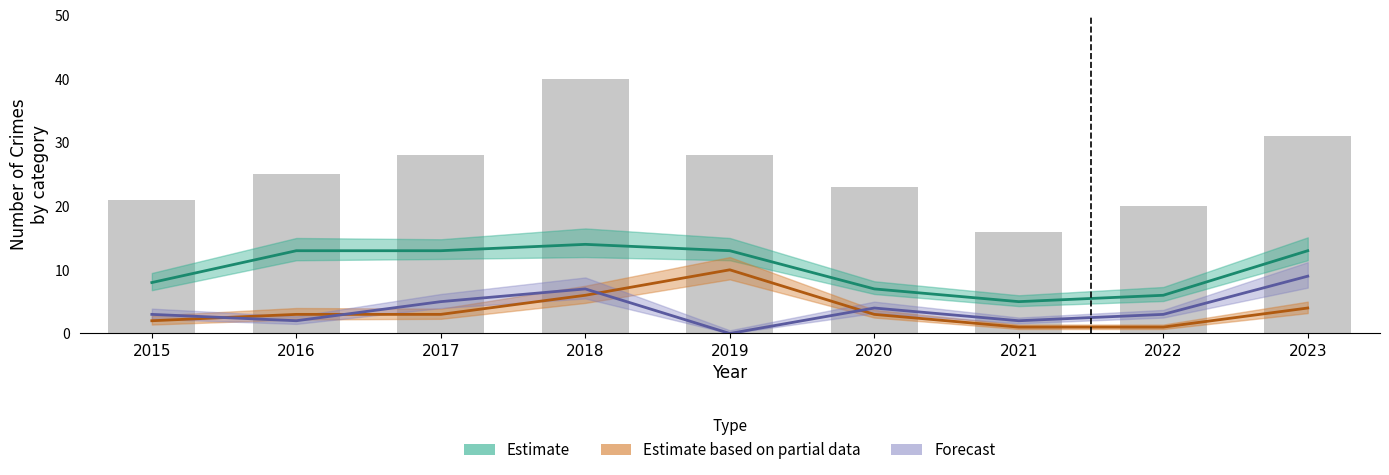

What is the spread (max minus min) of values at 2016?

11